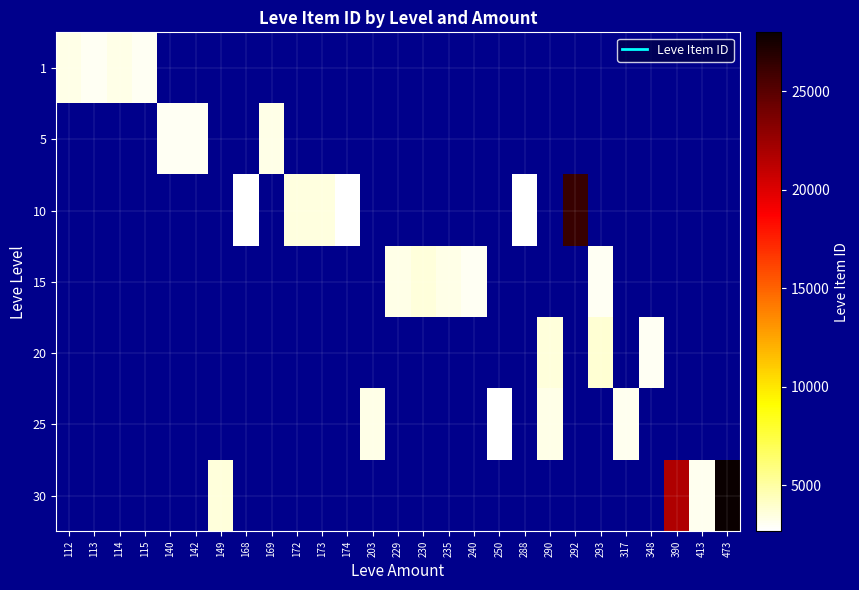

Count the number of data series in this chart.

7